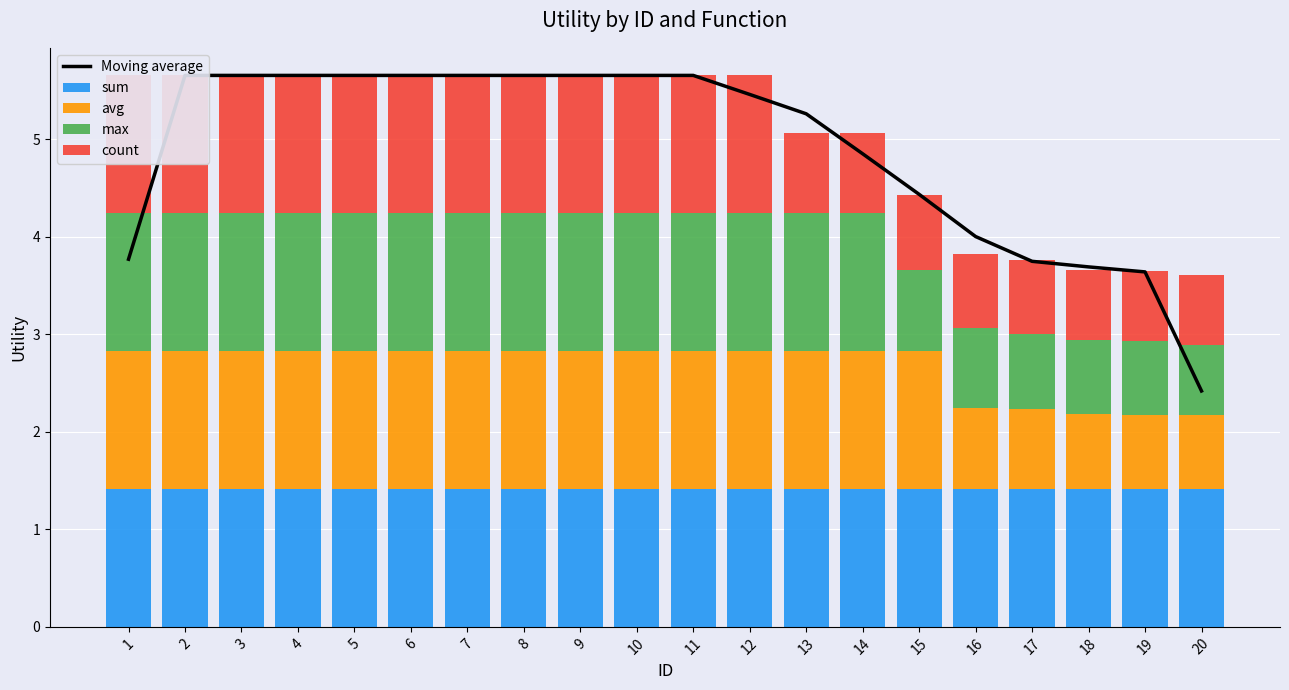

What is the difference between the highest and lowest values at 9?

4.2